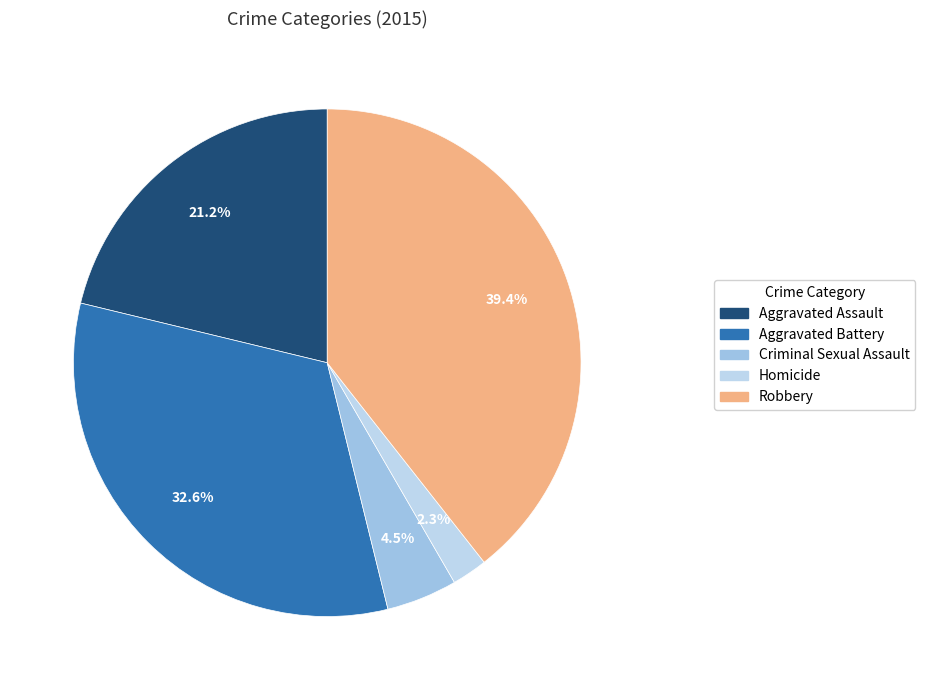

What percentage is the Homicide slice, to the nearest percent?

2%